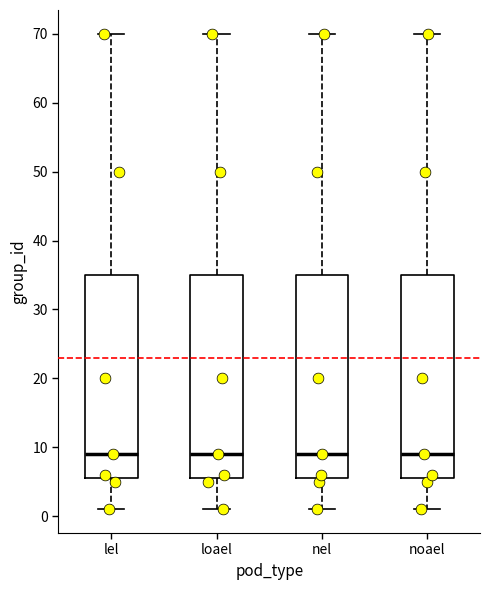

Reading left to right, read every box against the y-axis: the position of its median line, the range the box covers, and the ends of its whiskers. The values are not printed on the chart, so give them approximately, as read against the axis.

lel: median 9, box 6 to 35, whiskers 1 to 70
loael: median 9, box 6 to 35, whiskers 1 to 70
nel: median 9, box 6 to 35, whiskers 1 to 70
noael: median 9, box 6 to 35, whiskers 1 to 70